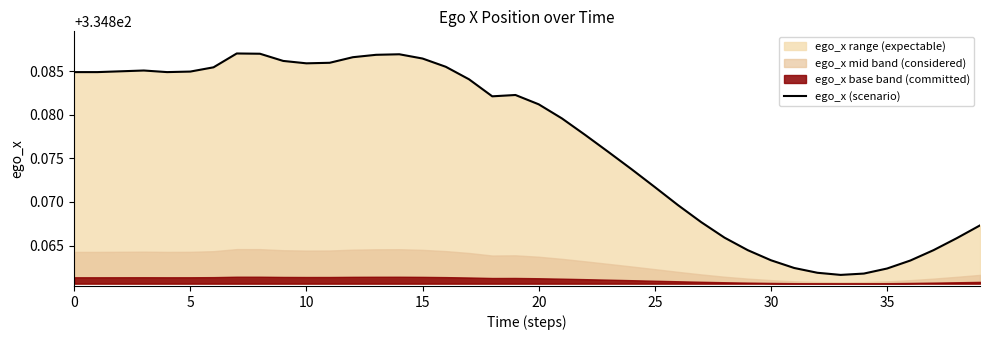

The chart shows a value of 334.9 at 20. True or false?

True